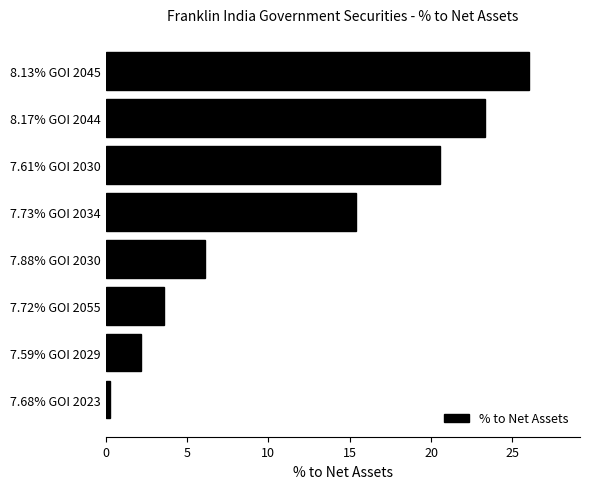

What is the sum of all values?

97.4